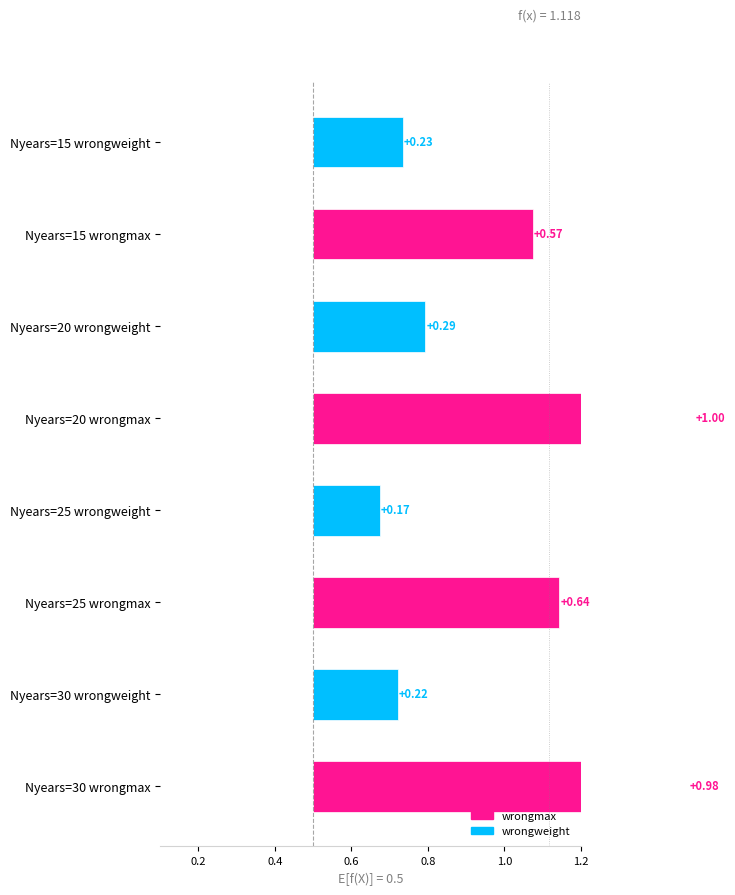

Are the bars grouped side by side (vs. stacked)?

Yes